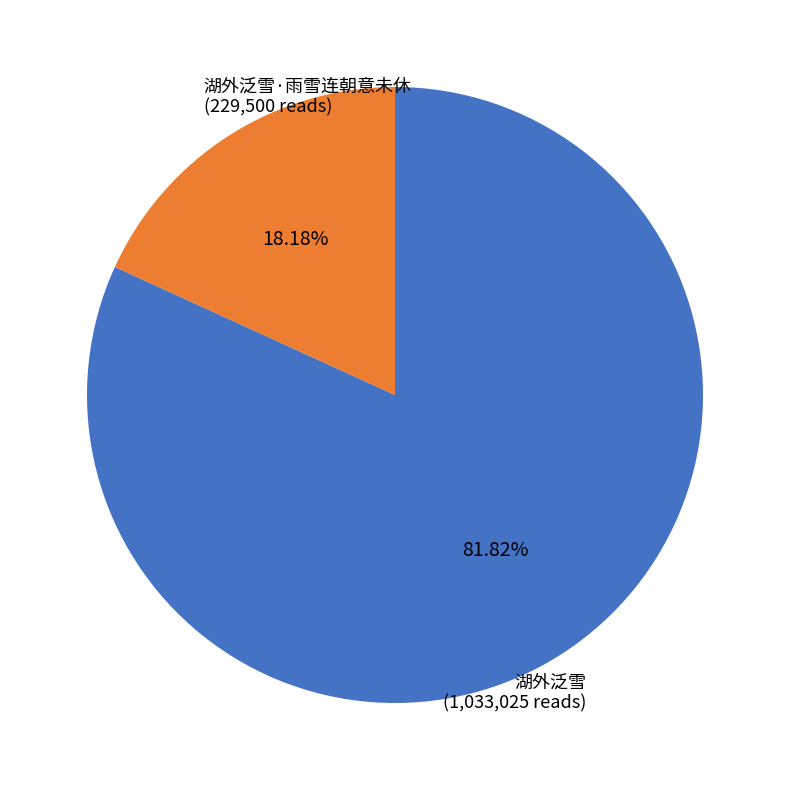

Between 湖外泛雪 (1,033,025 reads) and 湖外泛雪·雨雪连朝意未休 (229,500 reads), which is larger?

湖外泛雪 (1,033,025 reads)